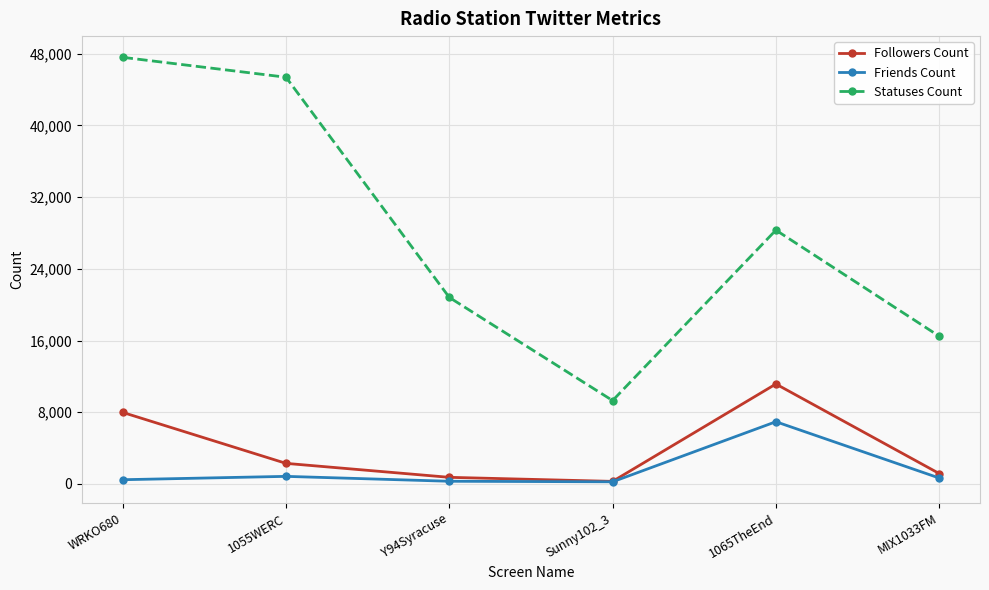

What is the total value across all series at Y94Syracuse?

21846